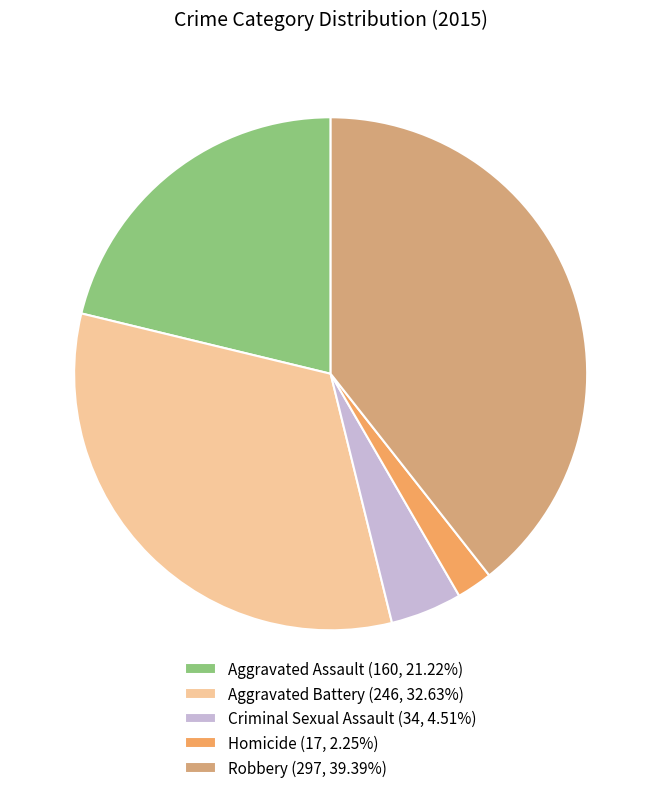

The Criminal Sexual Assault slice represents 5% of the pie. True or false?

True